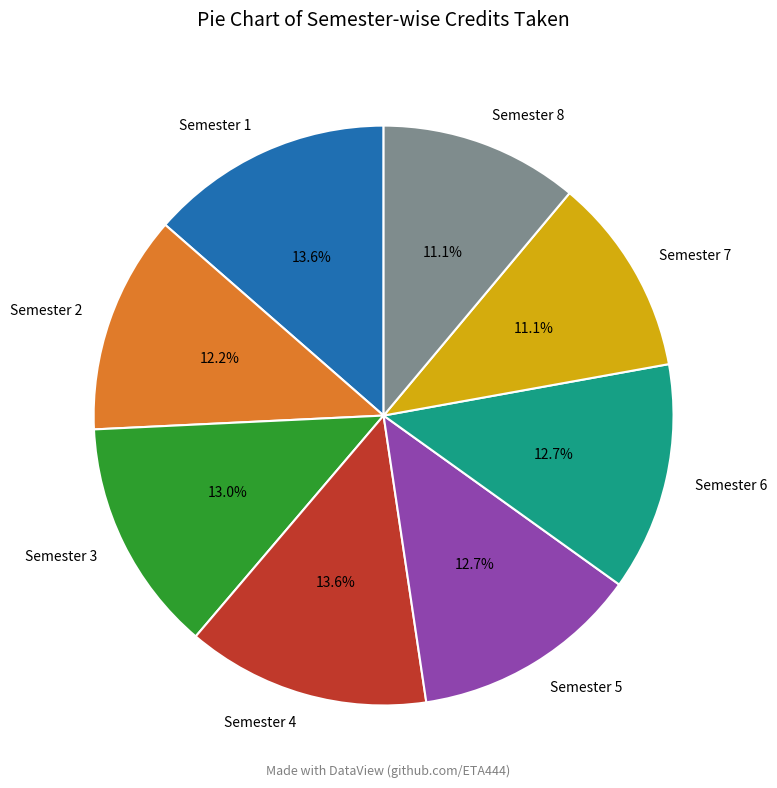

What is the ratio of the value at Semester 4 to the value at Semester 1?

1.0